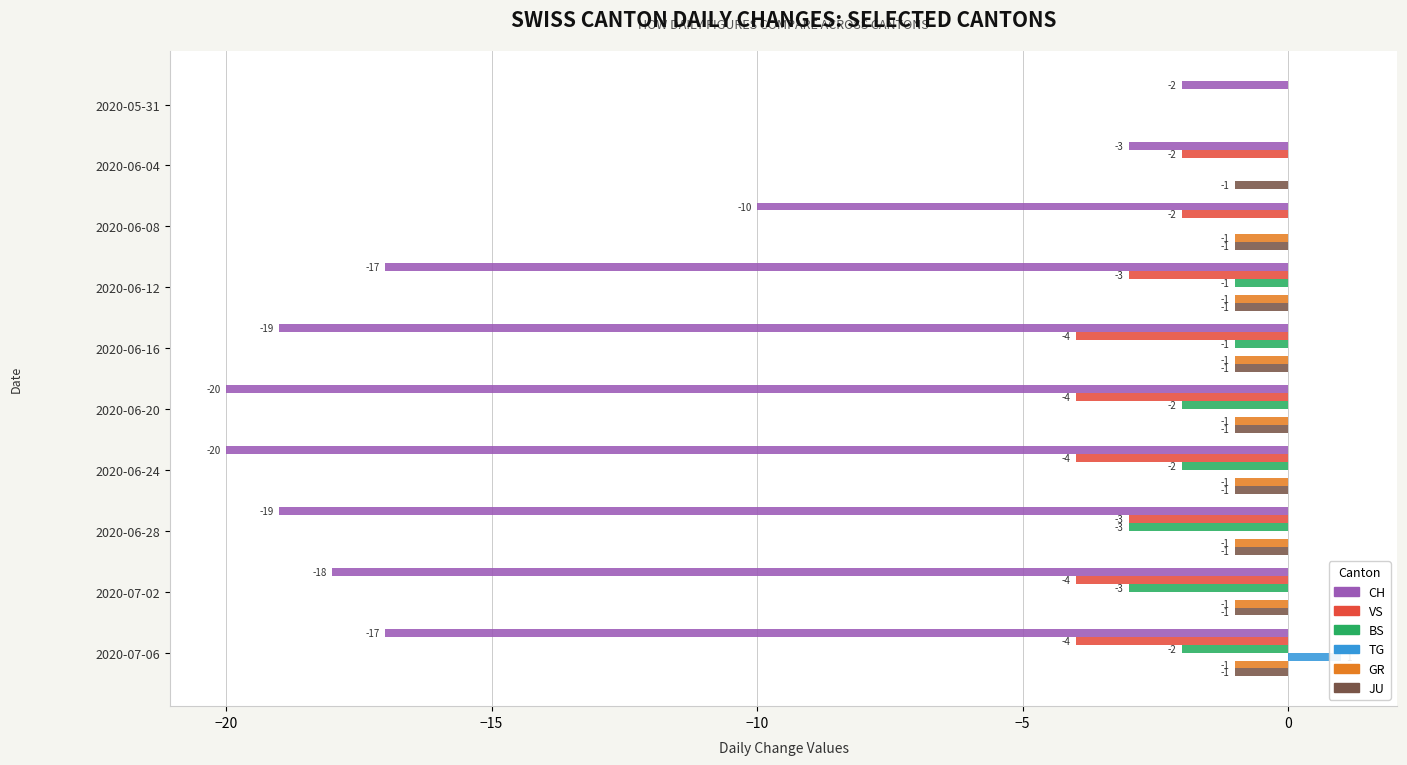

Reading left to right, what are all the values shown in this chart?

CH: -2	-3	-10	-17	-19	-20	-20	-19	-18	-17
VS: 0	-2	-2	-3	-4	-4	-4	-3	-4	-4
BS: 0	0	0	-1	-1	-2	-2	-3	-3	-2
TG: 0	0	0	0	0	0	0	0	0	1
GR: 0	0	-1	-1	-1	-1	-1	-1	-1	-1
JU: 0	-1	-1	-1	-1	-1	-1	-1	-1	-1